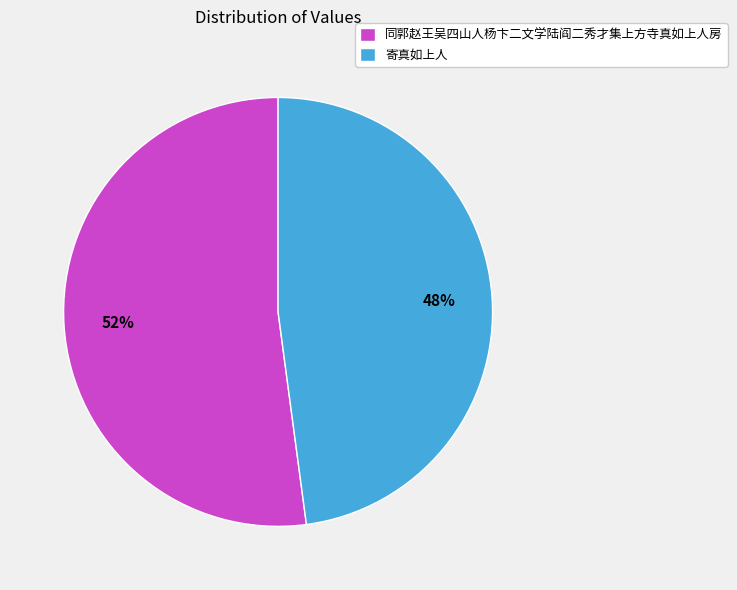

What is the ratio of the value at 寄真如上人 to the value at 同郭赵王吴四山人杨卞二文学陆阎二秀才集上方寺真如上人房?

0.9